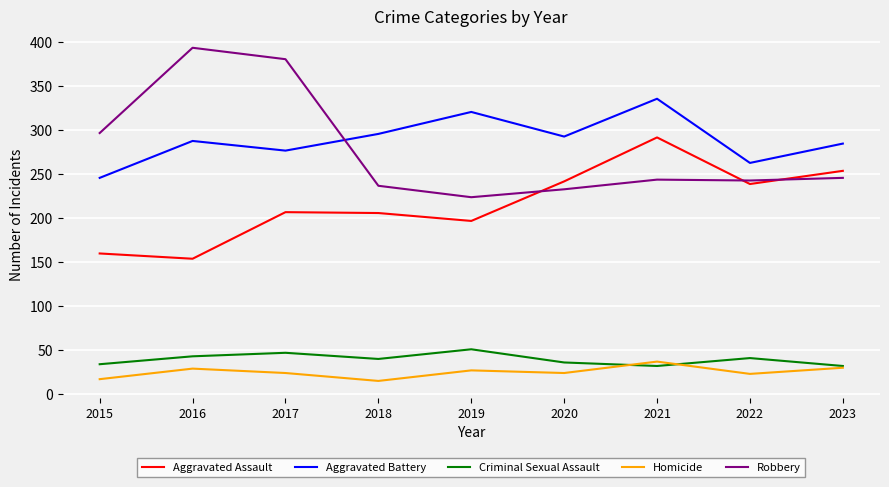

True or false: Robbery and Homicide cross at least once.

False